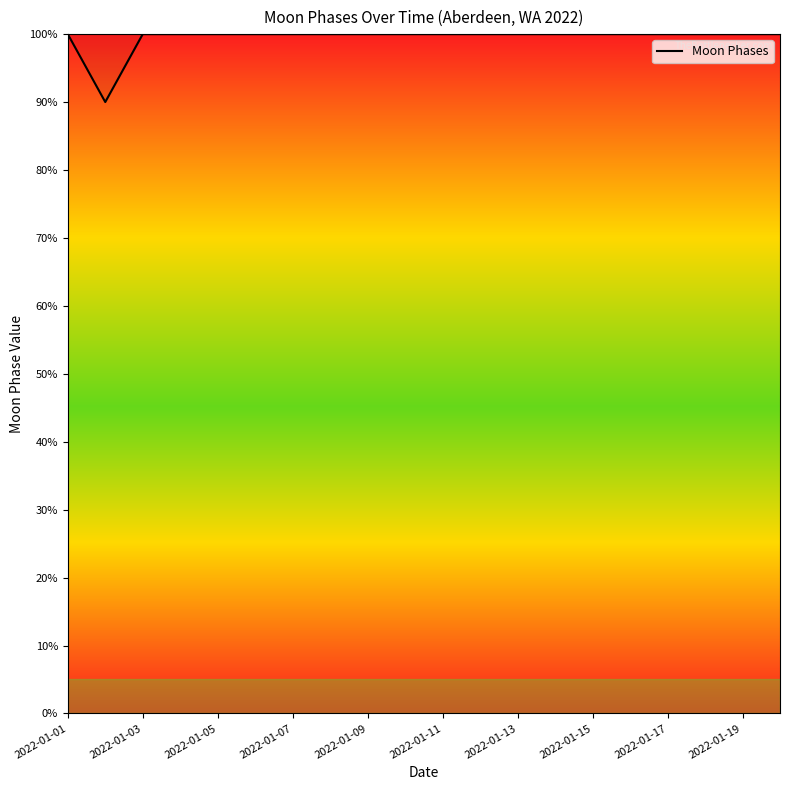

Reading left to right, extract all data points from this chart.

100	90	100	100	100	100	100	100	100	100	100	100	100	100	100	100	100	100	100	100